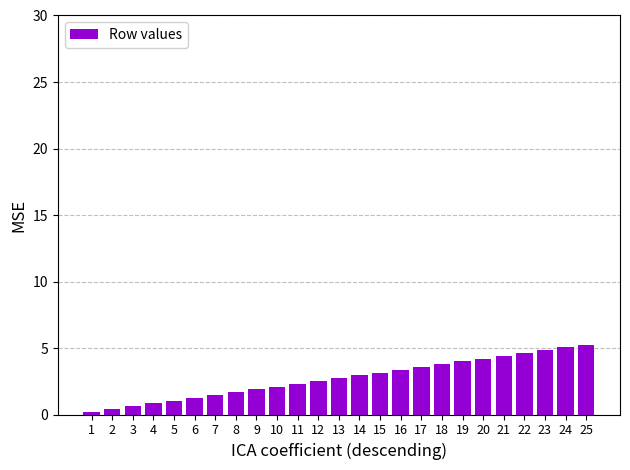

What is the sum of the values at 5 and 3?

1.7